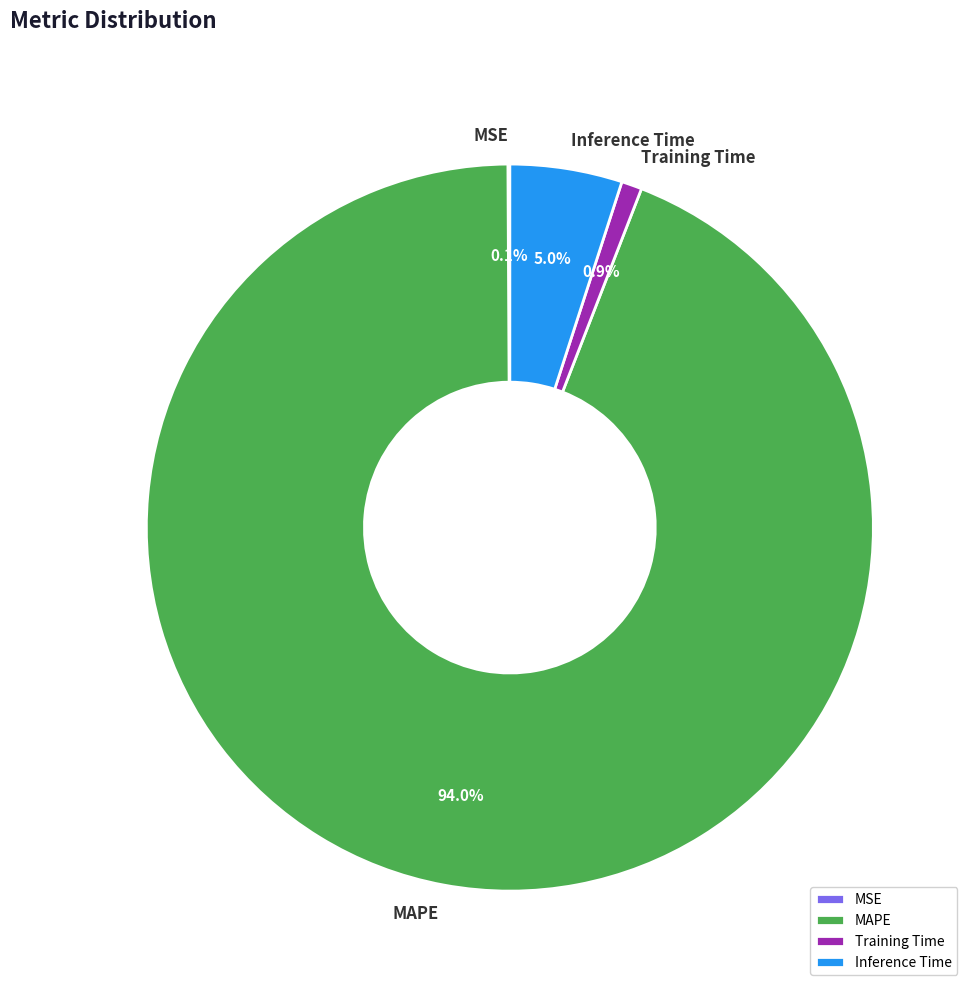

What is the total percentage of Training Time and Inference Time?

5.9%